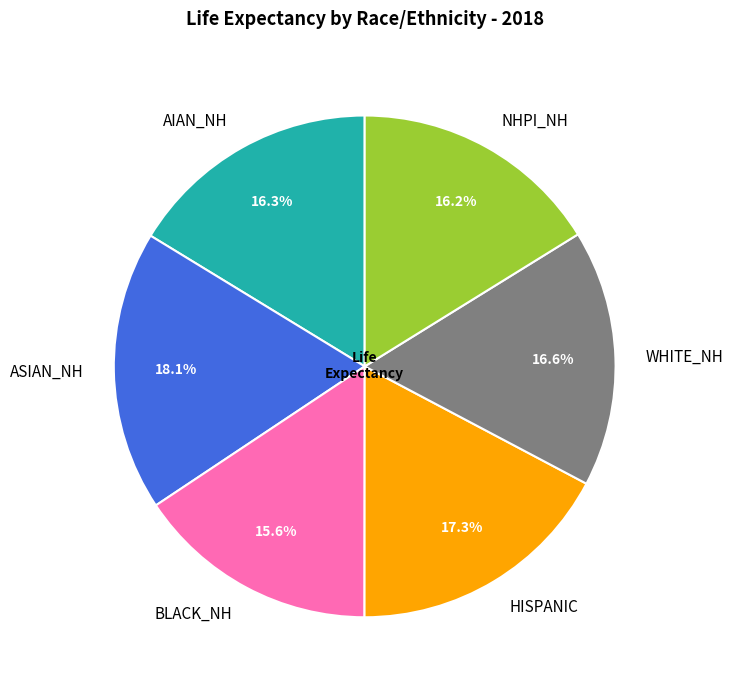

Does AIAN_NH represent more than half of the total?

No